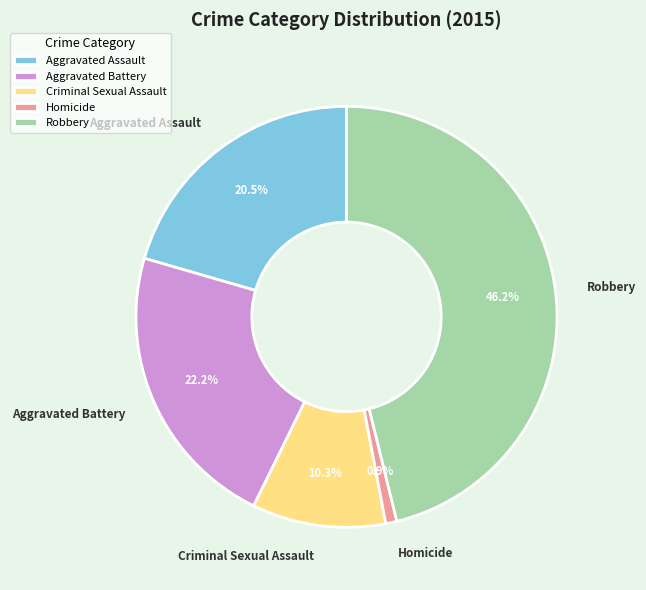

To the nearest percent, what portion does Criminal Sexual Assault represent?

10%